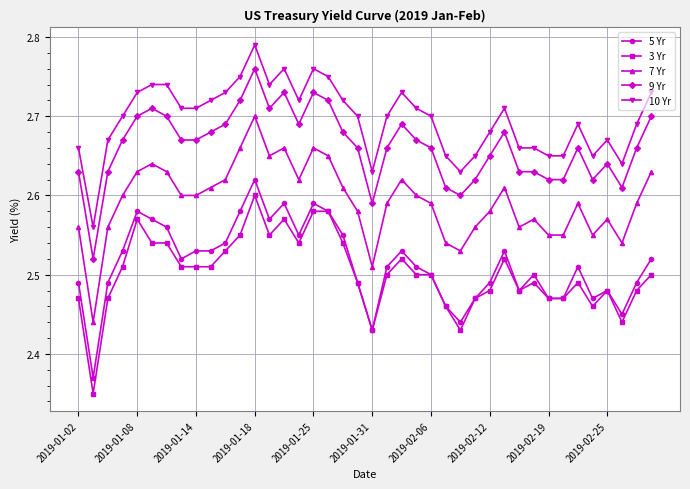

True or false: 10 Yr has more than 1 points higher than both neighbors.

True